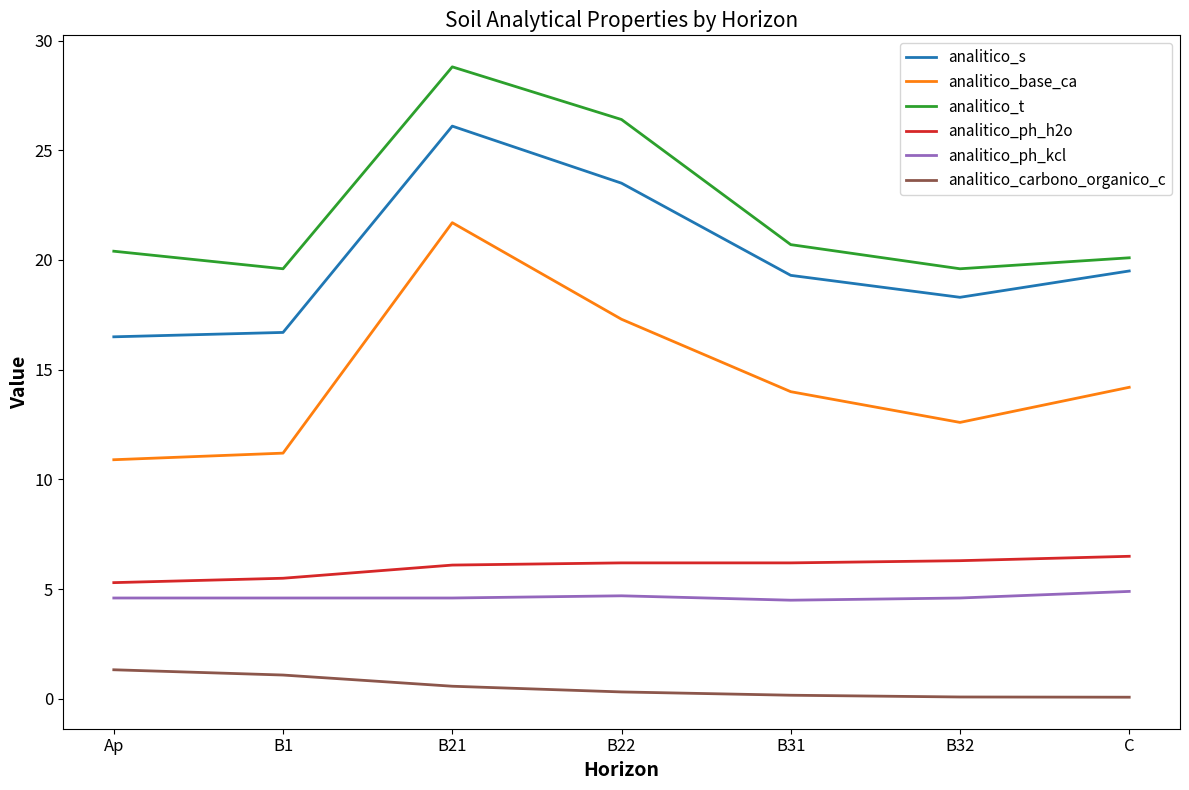

At B32, list the series in order from largest to smallest.

analitico_t, analitico_s, analitico_base_ca, analitico_ph_h2o, analitico_ph_kcl, analitico_carbono_organico_c